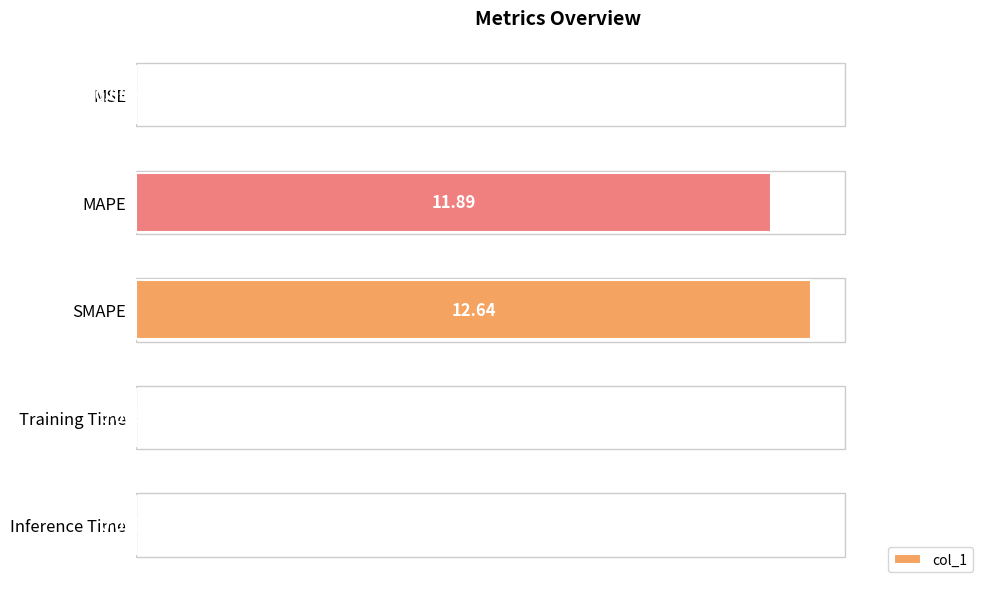

At which category does the chart reach its peak across all series?

SMAPE